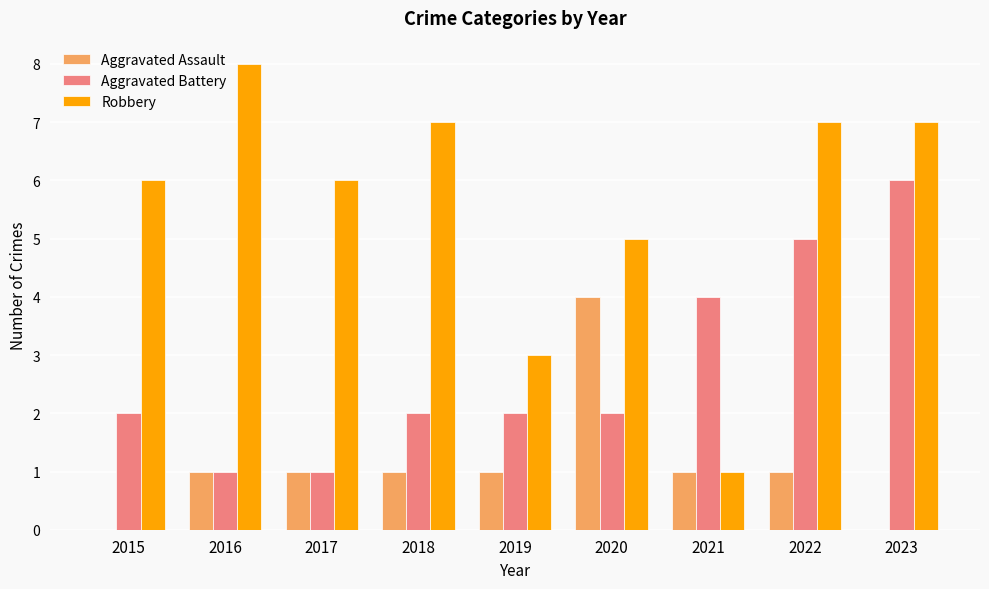

What is the sum of the Robbery values at 2018 and 2016?

15